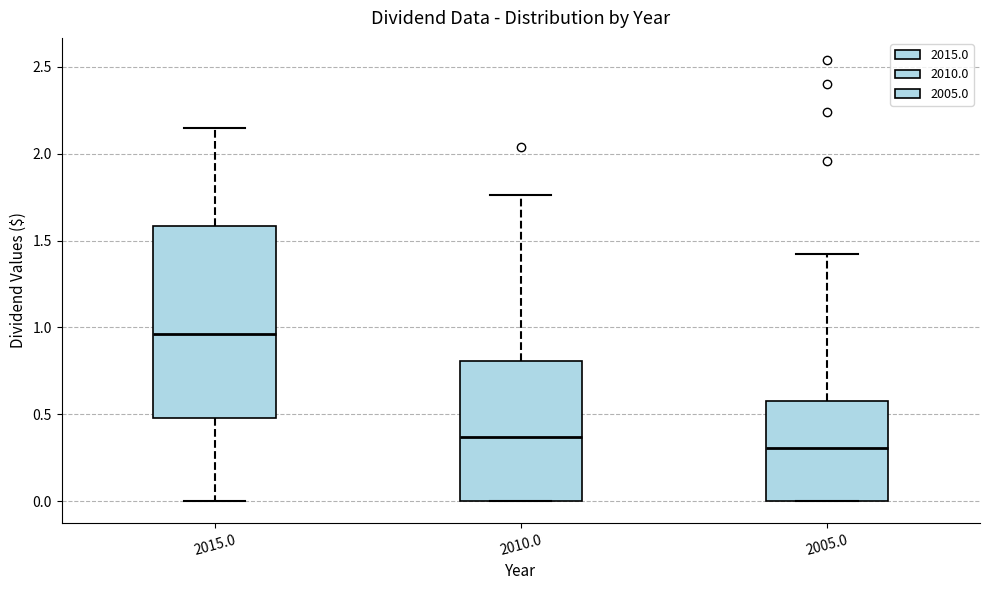

Reading left to right, transcribe this box plot: for each box, give where its median line is, the range the box spans, and where its two whiskers end, as read against the y-axis. The values are not printed on the chart, so give them approximately, as read against the axis.

2015.0: median 0.95, box 0.50 to 1.60, whiskers 0.00 to 2.15
2010.0: median 0.35, box 0.00 to 0.80, whiskers 0.00 to 1.75
2005.0: median 0.30, box 0.00 to 0.60, whiskers 0.00 to 1.40